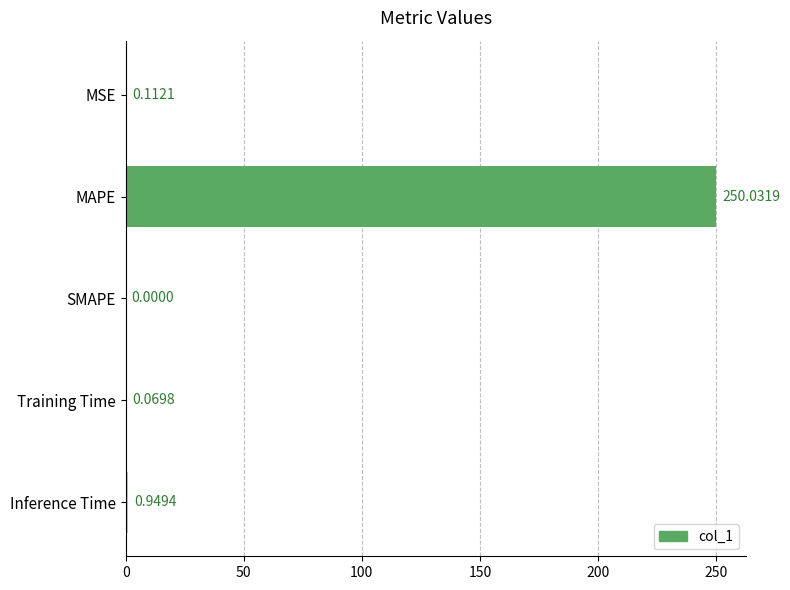

Count the number of values greater than 0.

4